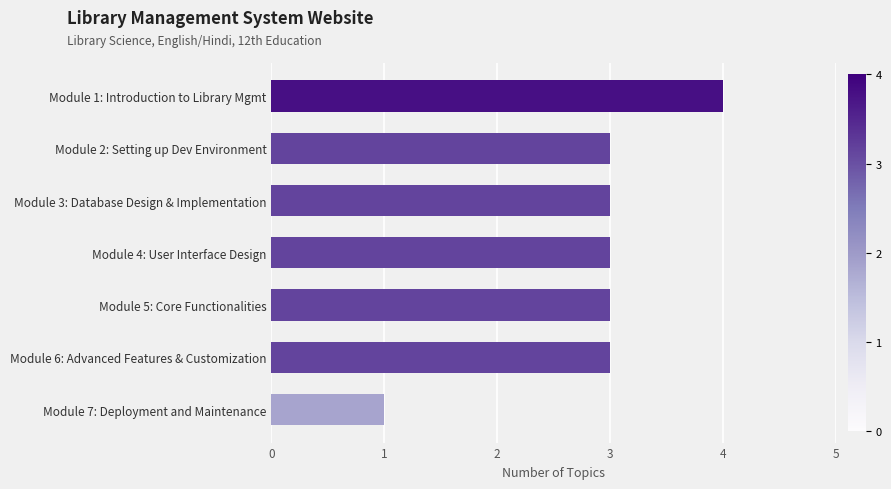

What position from the bottom is Module 2: Setting up Dev Environment?

6